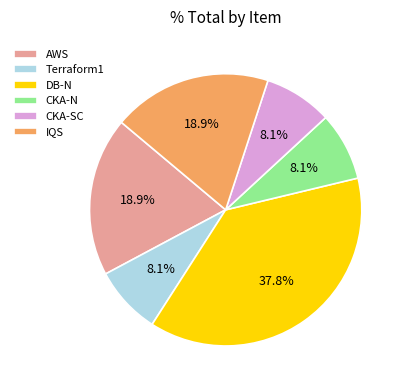

Combined, what portion of the pie is DB-N and CKA-SC?

45.9%